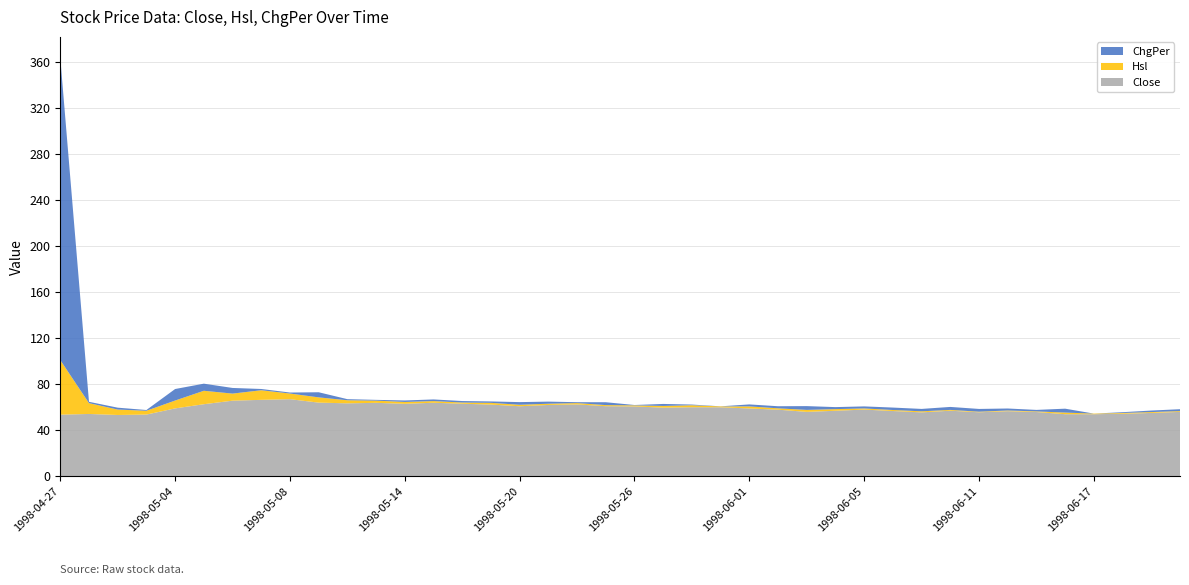

Reading right to left, extract all data points from this chart.

Close: 56.0	55.1	54.4	54.0	54.0	55.9	56.6	55.6	57.0	55.6	56.8	58.0	57.0	56.0	57.9	59.0	60.0	60.0	59.7	60.7	60.9	62.5	62.0	60.9	62.3	63.1	63.9	63.0	63.9	63.4	64.0	67.0	66.5	65.7	62.7	59.0	53.6	53.3	54.2	53.6
Hsl: 0.7	0.8	0.7	0.5	1.4	0.6	0.6	0.5	0.7	0.9	0.9	1.0	1.4	1.7	1.2	1.8	0.8	1.7	1.5	0.9	0.9	1.1	1.1	1.3	1.5	1.0	1.4	1.6	1.9	2.7	4.6	4.9	8.3	6.2	11.7	6.8	3.3	4.7	9.4	47.5
ChgPer: 1.6	1.3	0.7	0.0	3.4	1.3	1.7	2.4	2.6	2.1	2.1	1.8	1.8	3.3	1.8	1.7	0.1	0.6	1.8	0.3	2.5	0.8	1.8	2.3	1.2	1.3	1.4	1.3	0.7	0.9	4.5	0.9	1.1	4.9	6.2	10.0	0.7	1.6	1.2	262.7